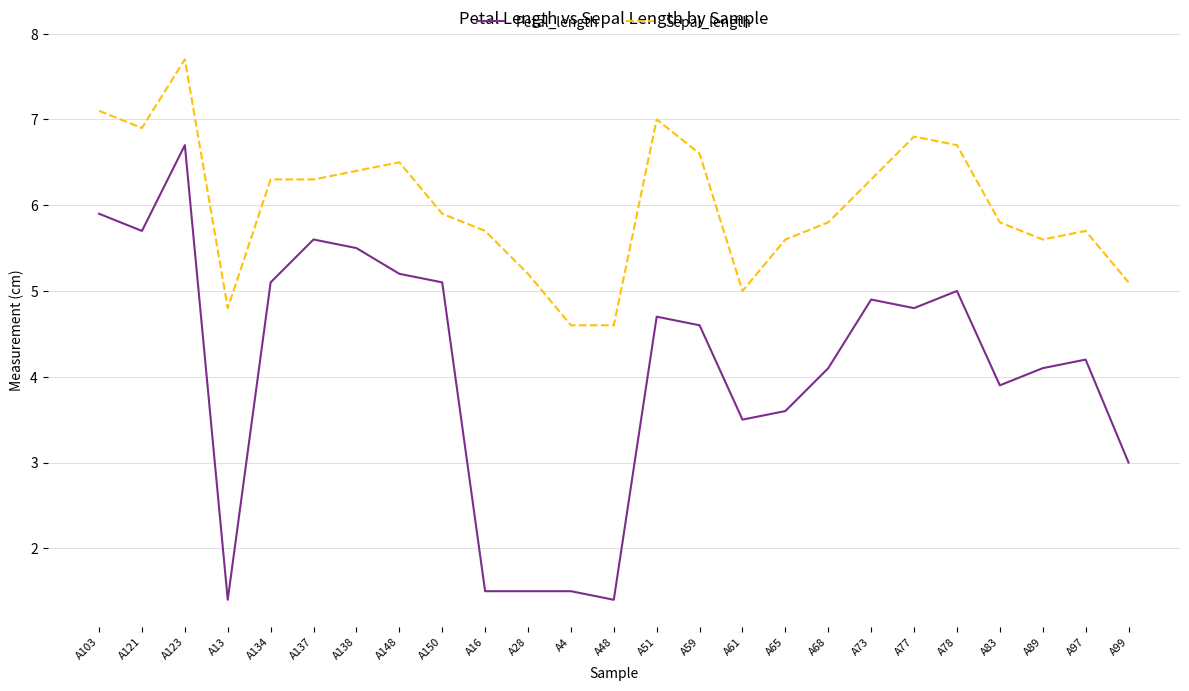

Which series has the largest total across all categories?

Sepal_length